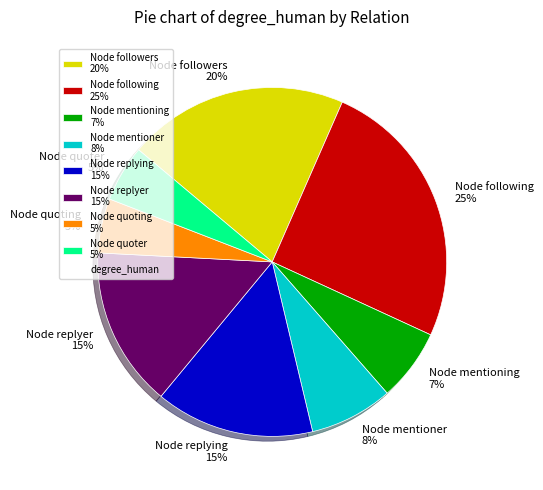

What percentage is the Node followers slice, to the nearest percent?

20%